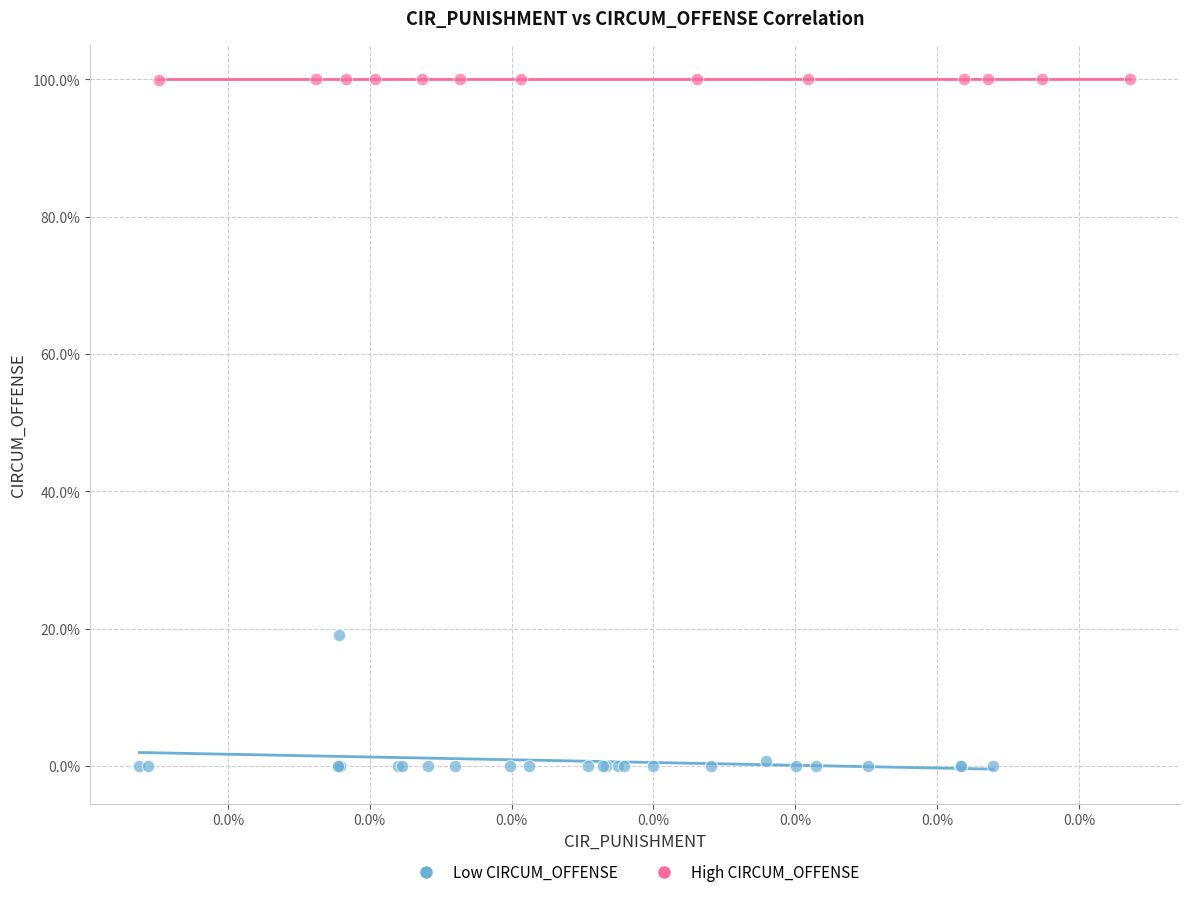

What are all the series names shown in the legend?

Low CIRCUM_OFFENSE, High CIRCUM_OFFENSE